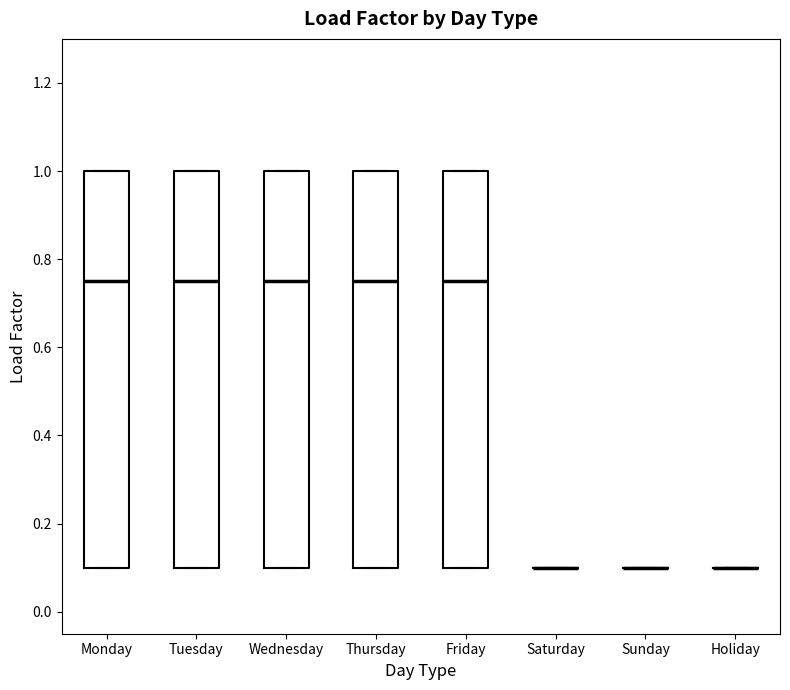

Reading left to right, transcribe this box plot: for each box, give where its median line is, the range the box spans, and where its two whiskers end, as read against the y-axis. The values are not printed on the chart, so give them approximately, as read against the axis.

Monday: median 0.76, box 0.10 to 1.00, whiskers 0.10 to 1.00
Tuesday: median 0.76, box 0.10 to 1.00, whiskers 0.10 to 1.00
Wednesday: median 0.76, box 0.10 to 1.00, whiskers 0.10 to 1.00
Thursday: median 0.76, box 0.10 to 1.00, whiskers 0.10 to 1.00
Friday: median 0.76, box 0.10 to 1.00, whiskers 0.10 to 1.00
Saturday: box collapsed to a line at 0.10, whiskers 0.10 to 0.10
Sunday: box collapsed to a line at 0.10, whiskers 0.10 to 0.10
Holiday: box collapsed to a line at 0.10, whiskers 0.10 to 0.10